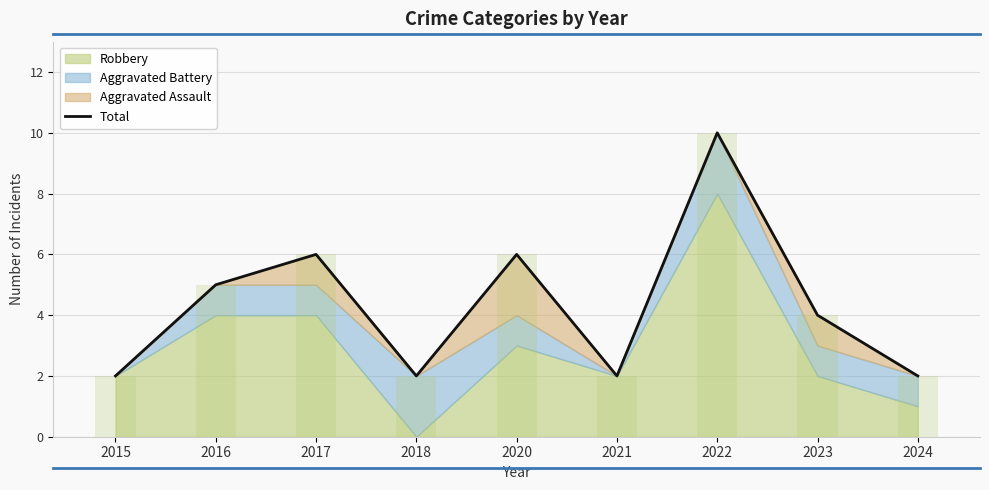

Are the bars horizontal?

No